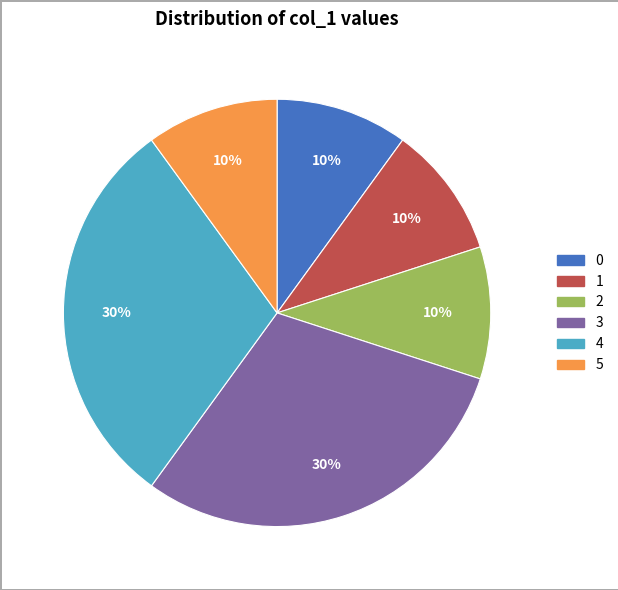

How many slices are in this pie chart?

6